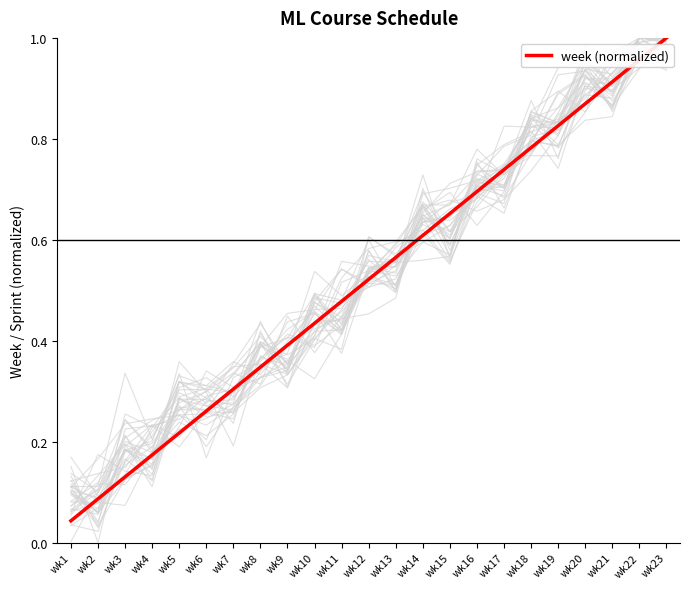

At which label is the value closest to 0?

wk1